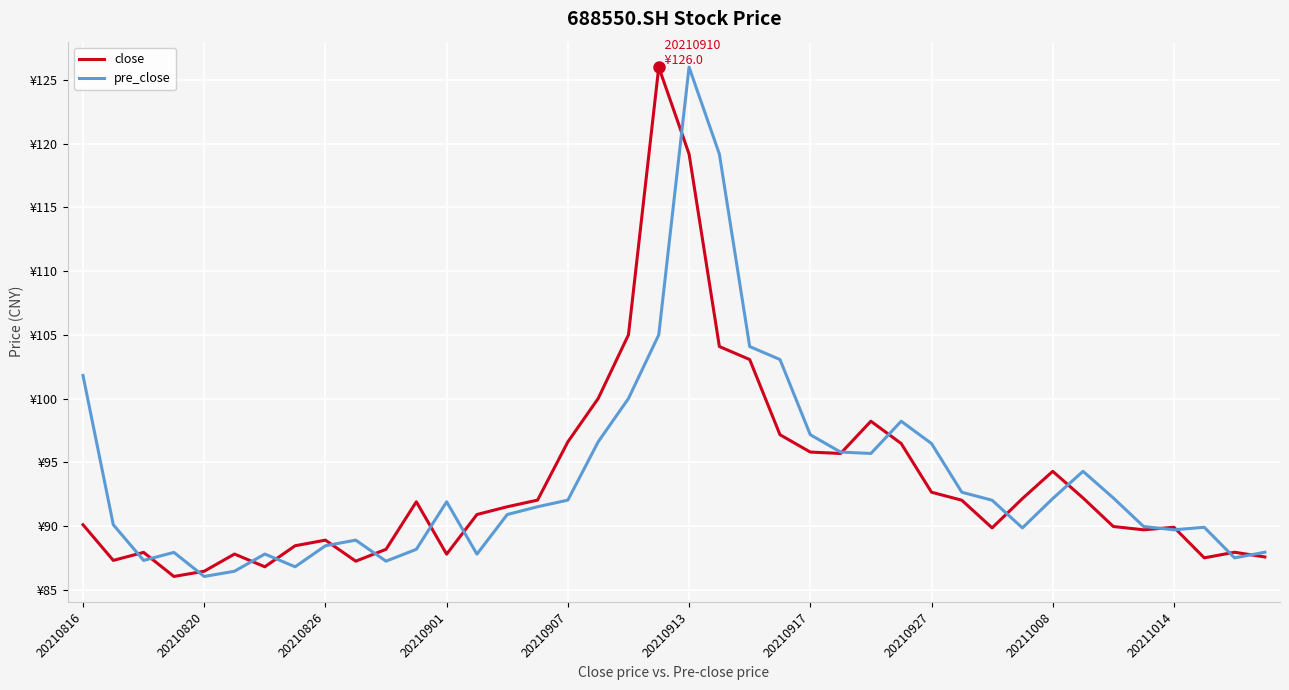

What is the average value of the pre_close series?

93.9